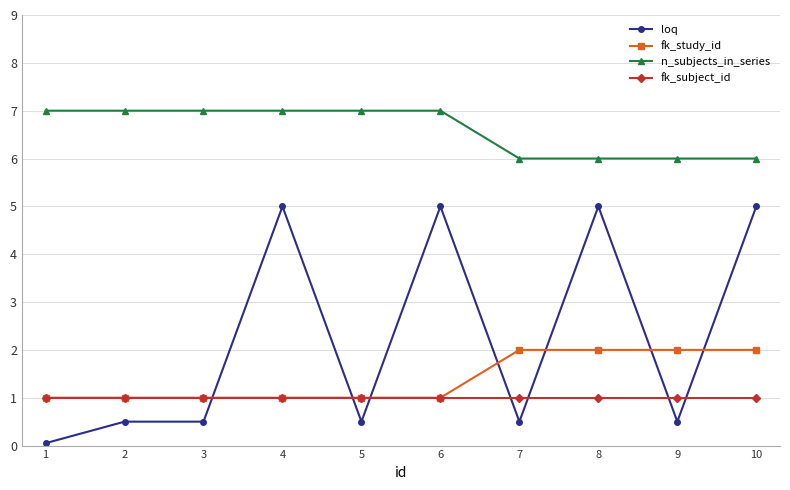

Is it true that n_subjects_in_series equals 7.0 at 5?

True